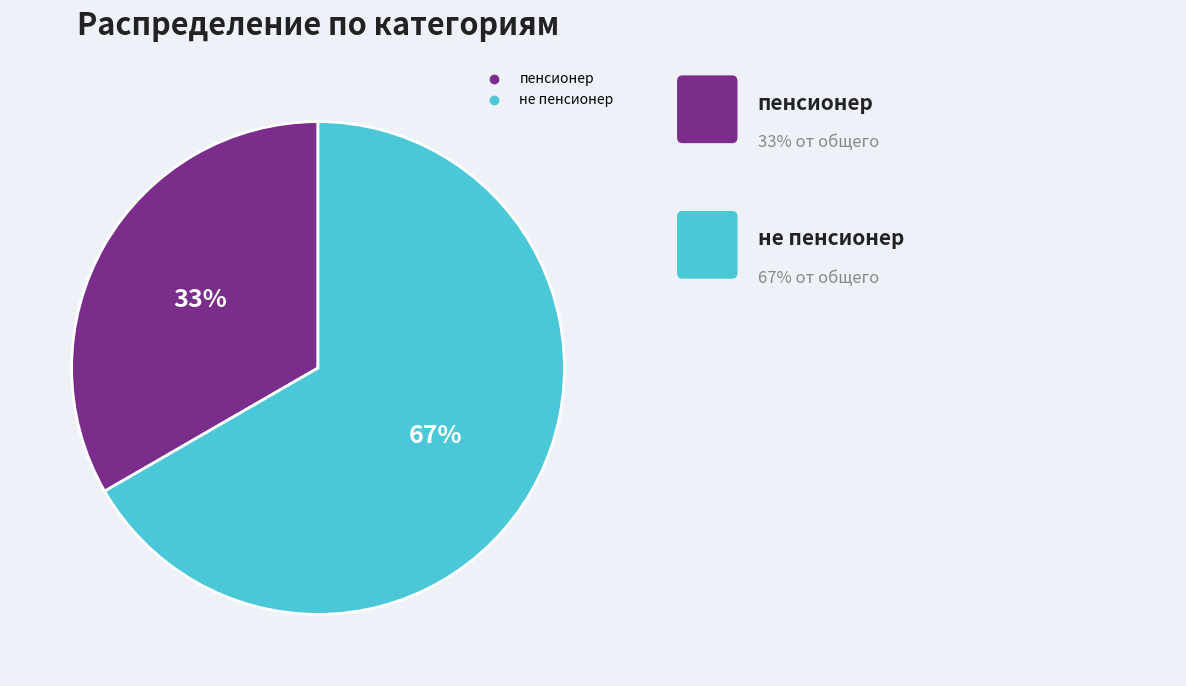

What is the smallest slice in the pie chart?

пенсионер